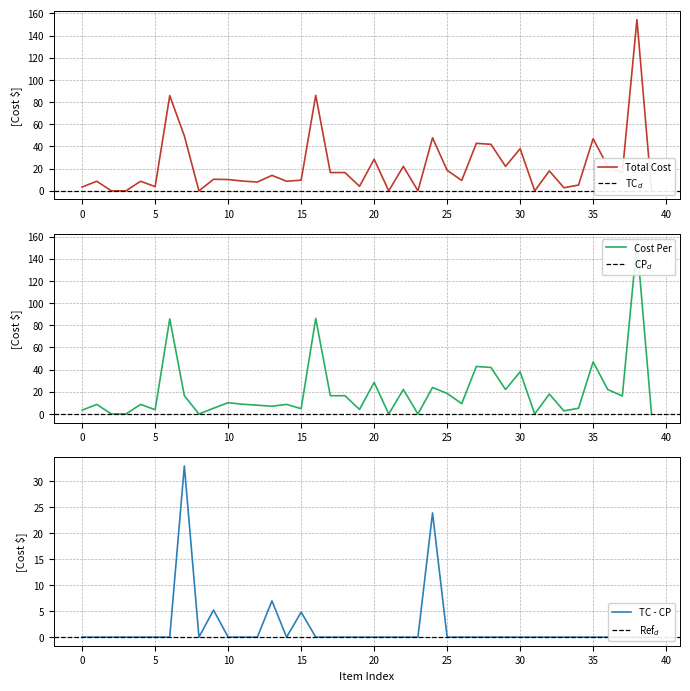

Which series has the largest total across all categories?

Total Cost